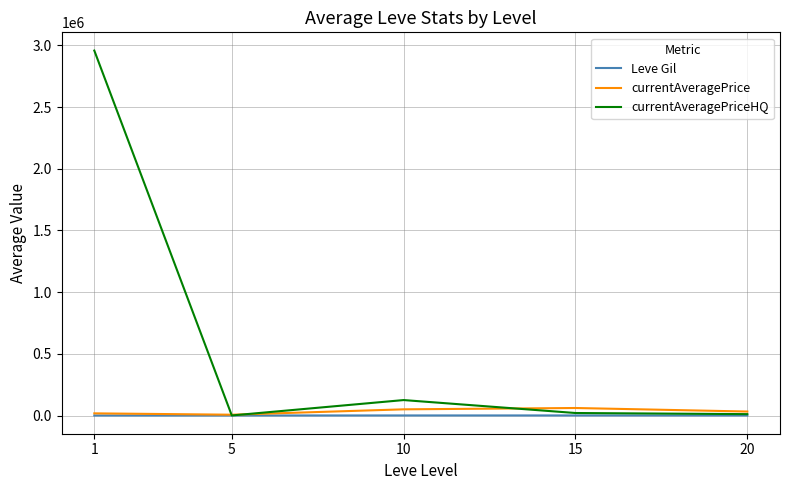

True or false: currentAveragePrice has a value of 6601 at 5.

True